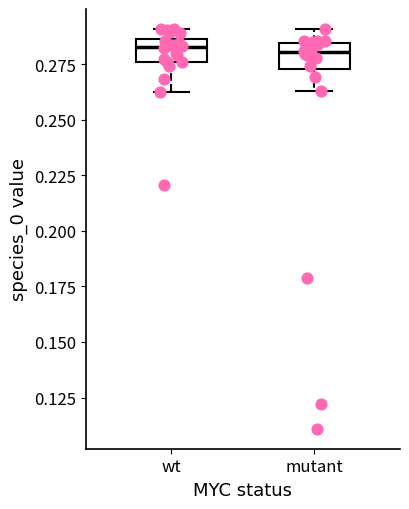

Where is the lower edge of the box for wt on the y-axis? The values are not printed on the chart, so give them approximately, as read against the axis.

0.275